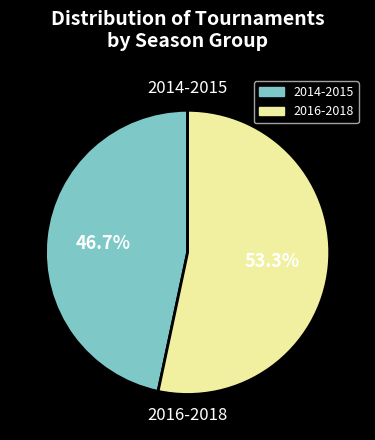

Is there any slice that represents more than half of the pie?

Yes